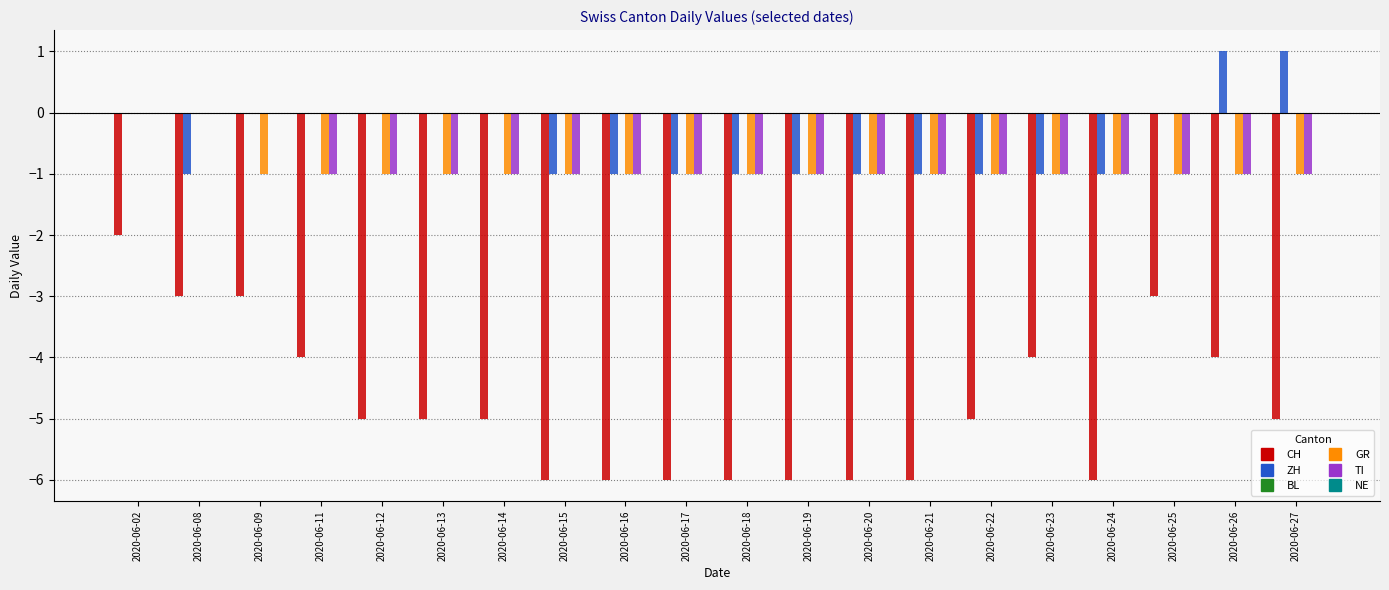

What is the sum of all ZH values?

-9